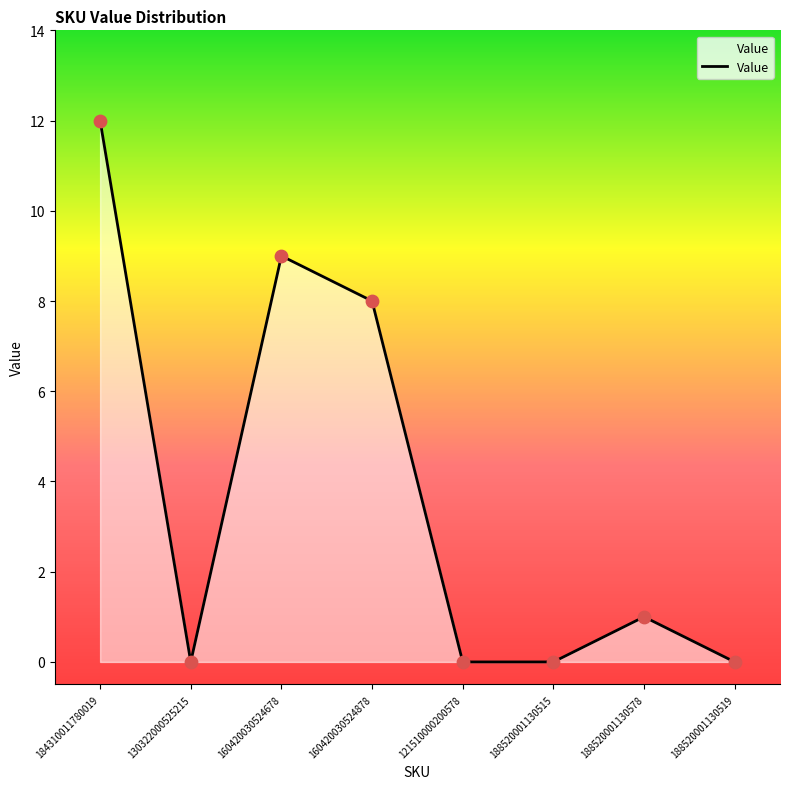

What is the change in value from 130322000525215 to 160420030524878?

+8